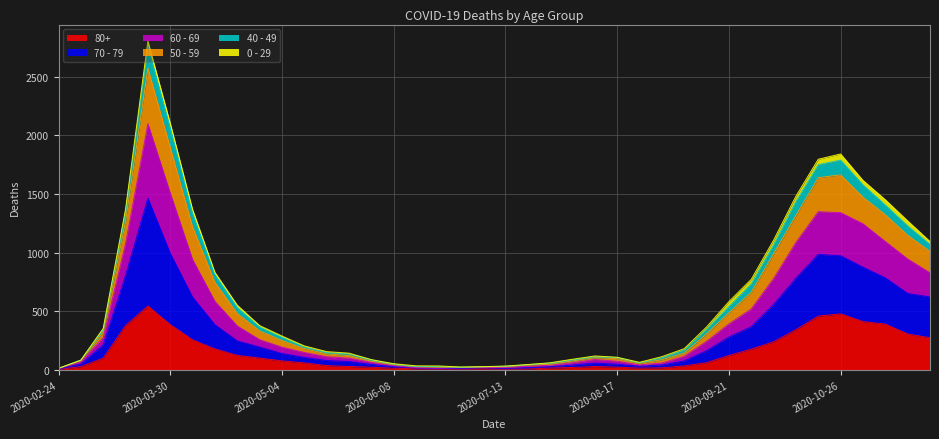

Where is the first local maximum for 70 - 79?

2020-03-23